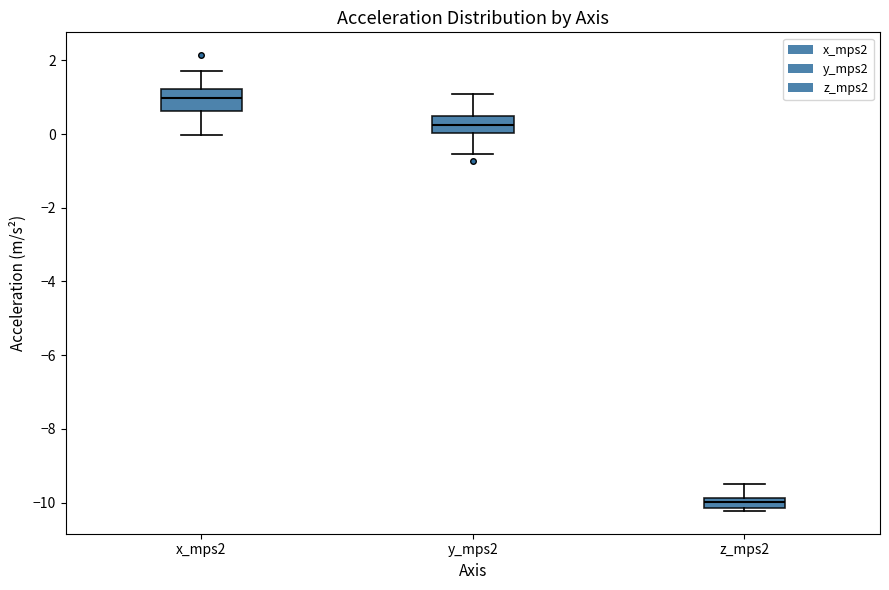

Which box's median line is the highest?

x_mps2